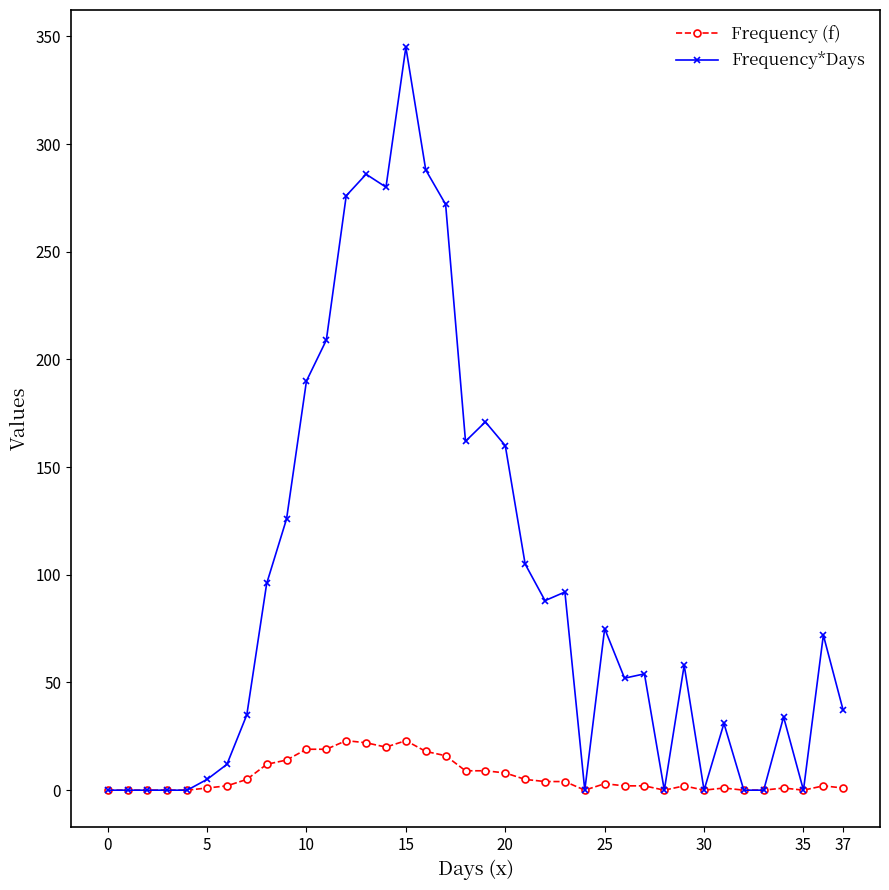

Rank the series by their average value, from highest to lowest.

Frequency*Days, Frequency (f)